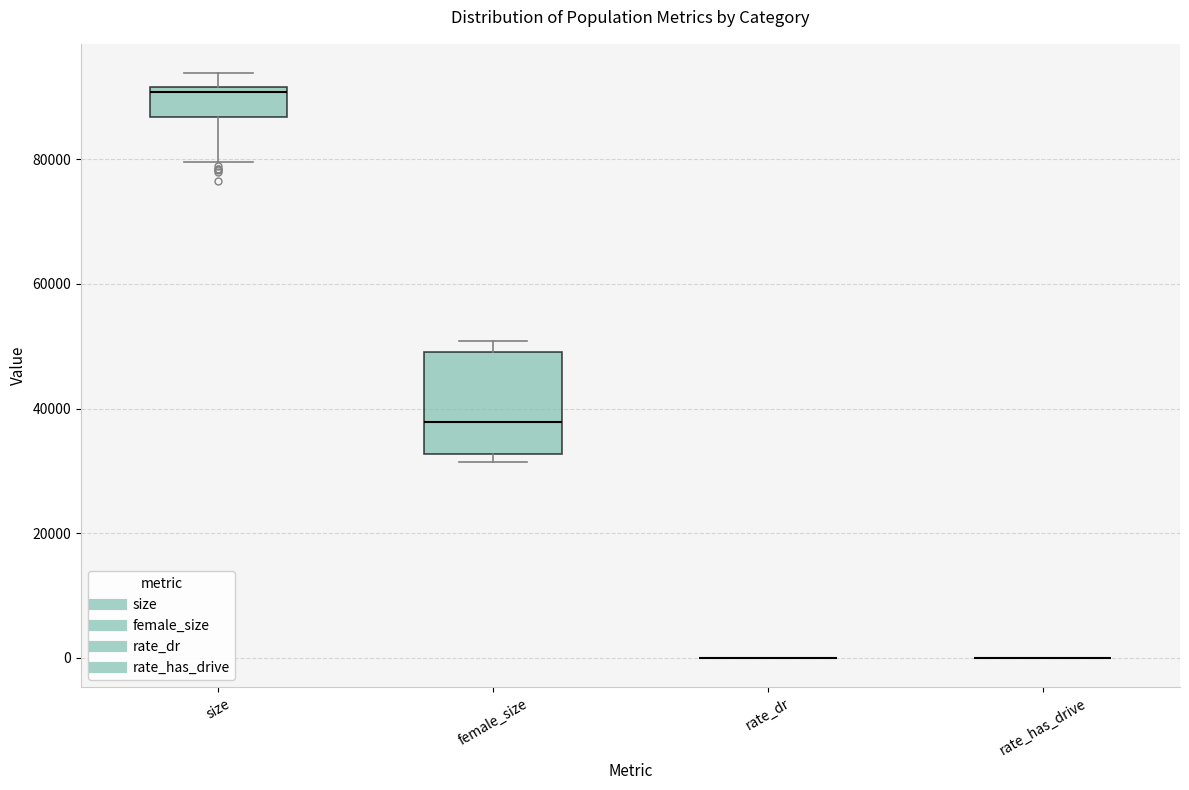

Reading left to right, read every box against the y-axis: the position of its median line, the range the box covers, and the ends of its whiskers. The values are not printed on the chart, so give them approximately, as read against the axis.

size: median 90000, box 86000 to 92000, whiskers 80000 to 94000
female_size: median 38000, box 32000 to 50000, whiskers 32000 (just below the box's lower edge) to 50000 (just above the box's upper edge)
rate_dr: box collapsed to a line at 0, whiskers 0 to 0
rate_has_drive: box collapsed to a line at 0, whiskers 0 to 0